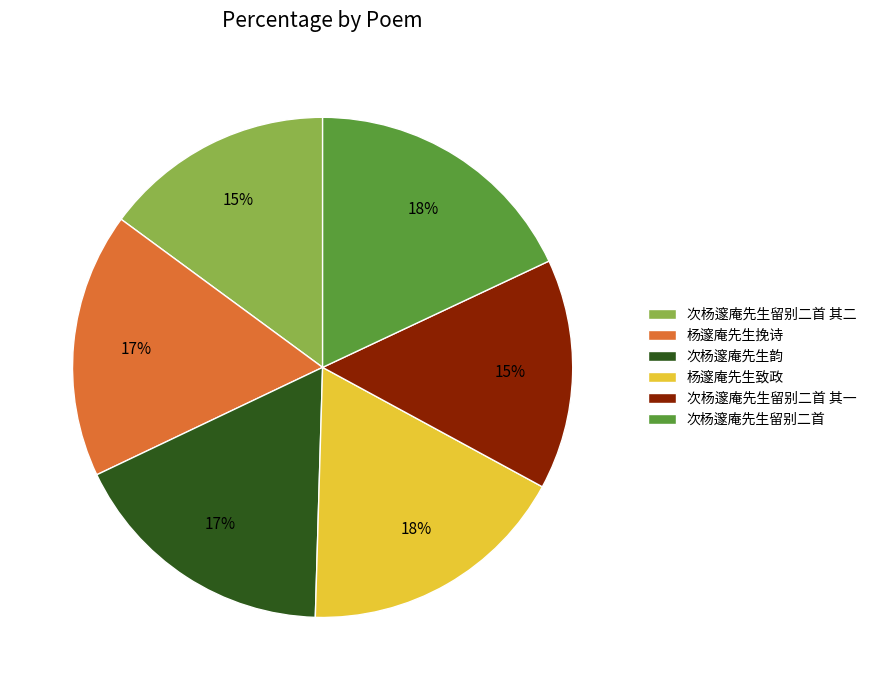

Combined, do 次杨邃庵先生留别二首 其二 and 杨邃庵先生挽诗 account for over 50%?

No